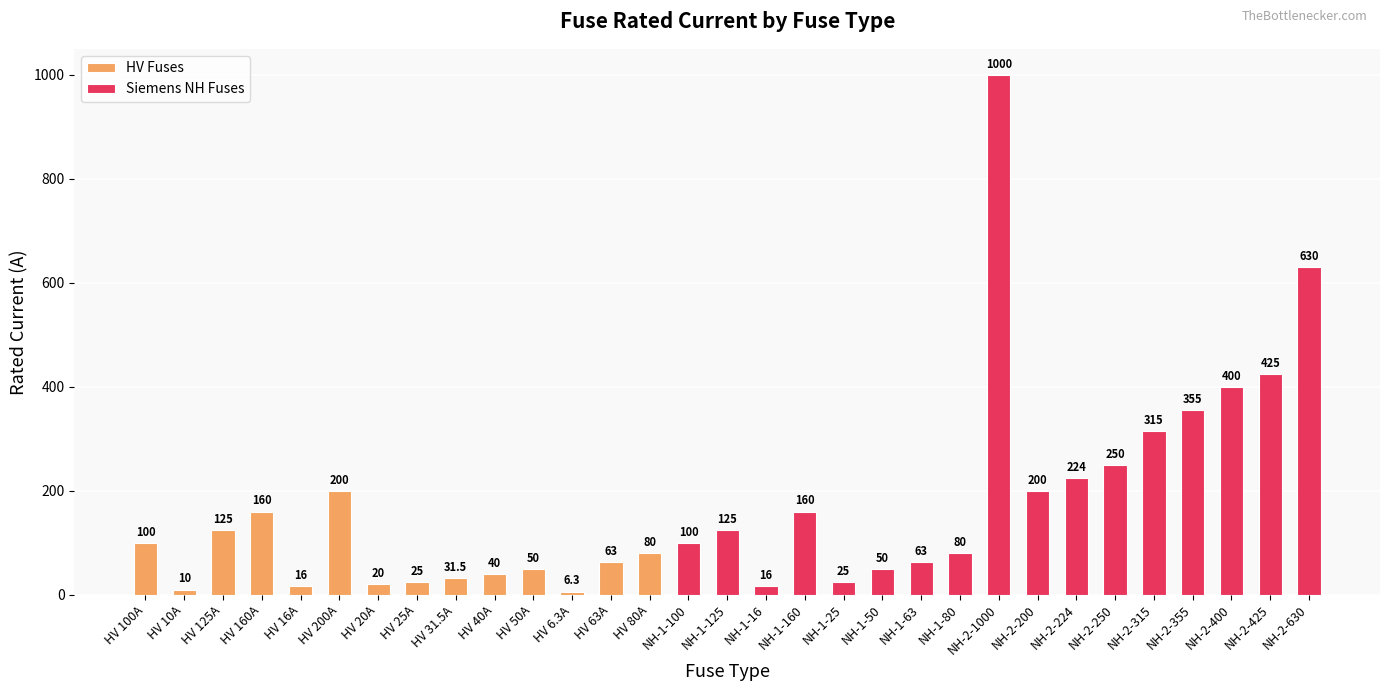

What is the difference between the maximum and minimum values?

993.7